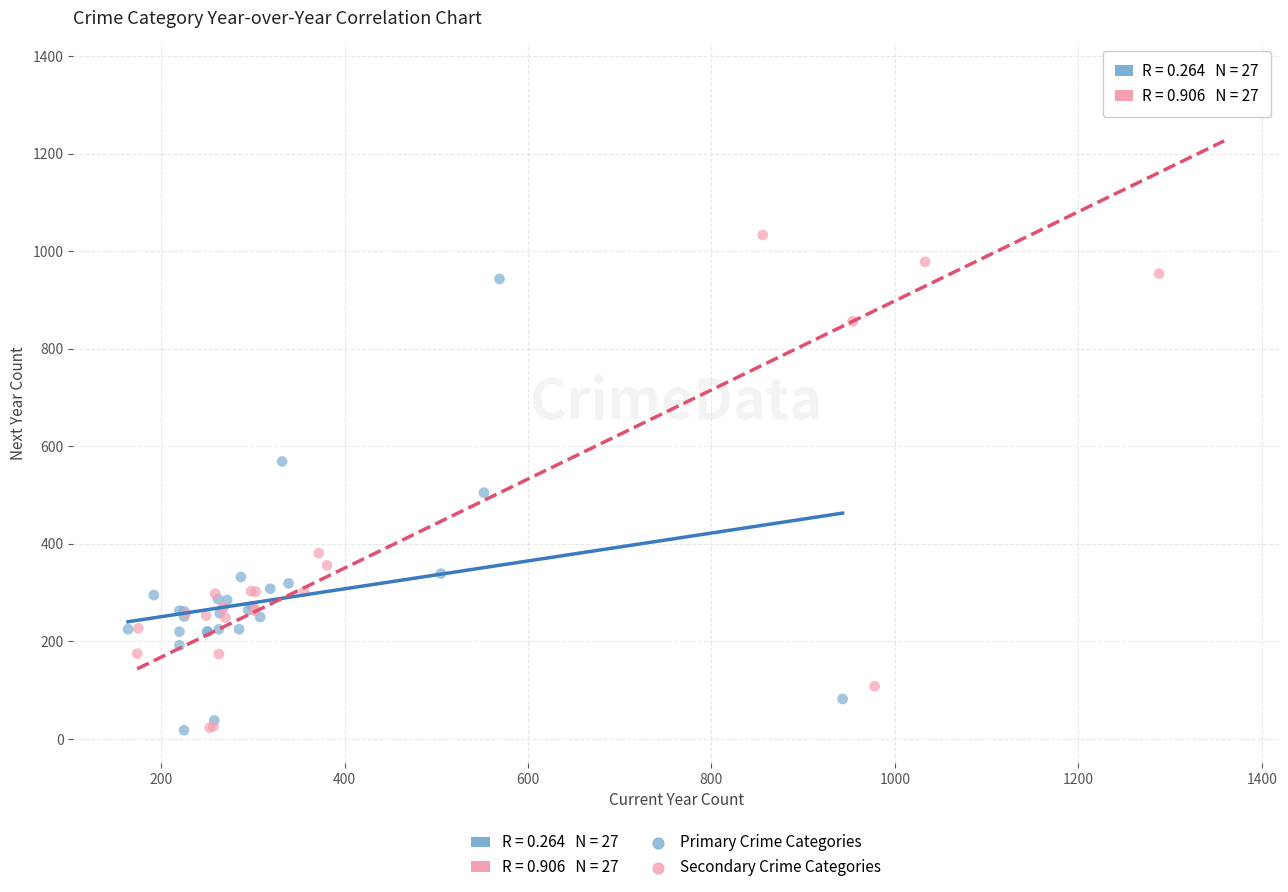

Which series reaches the maximum Y coordinate?

Secondary Crime Categories